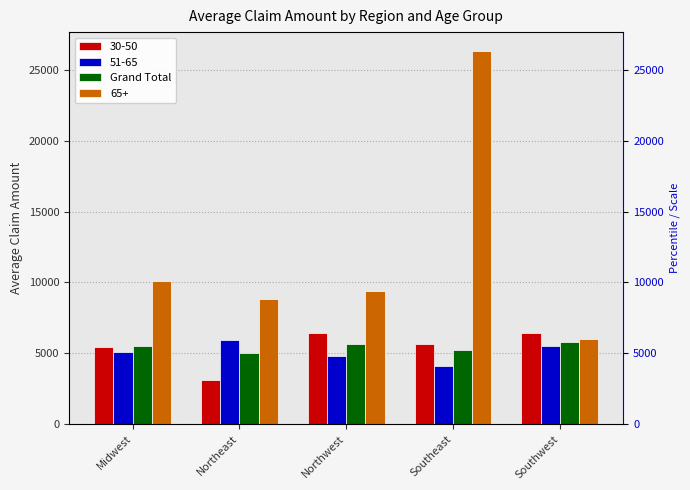

Which has a higher value, Midwest or Southwest?

Southwest